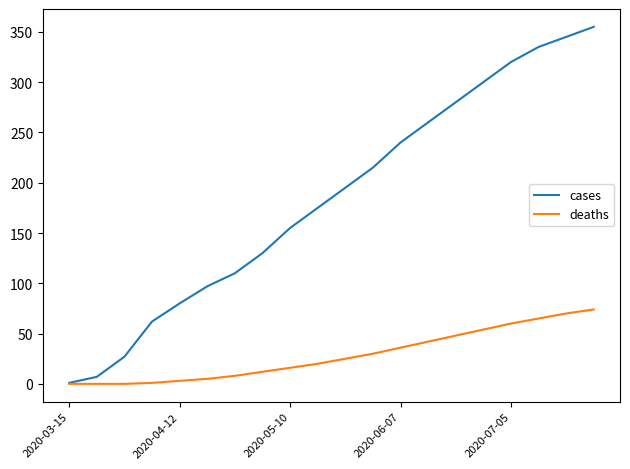

Which series has the largest total across all categories?

cases